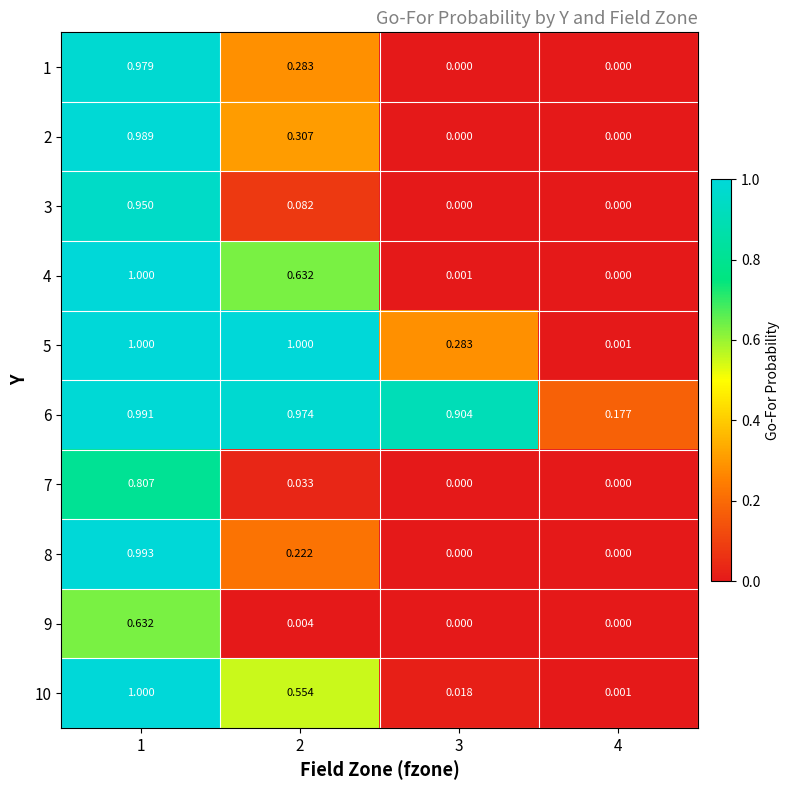

Is the value of 8 at 3 greater than the value of 5 at 2?

No